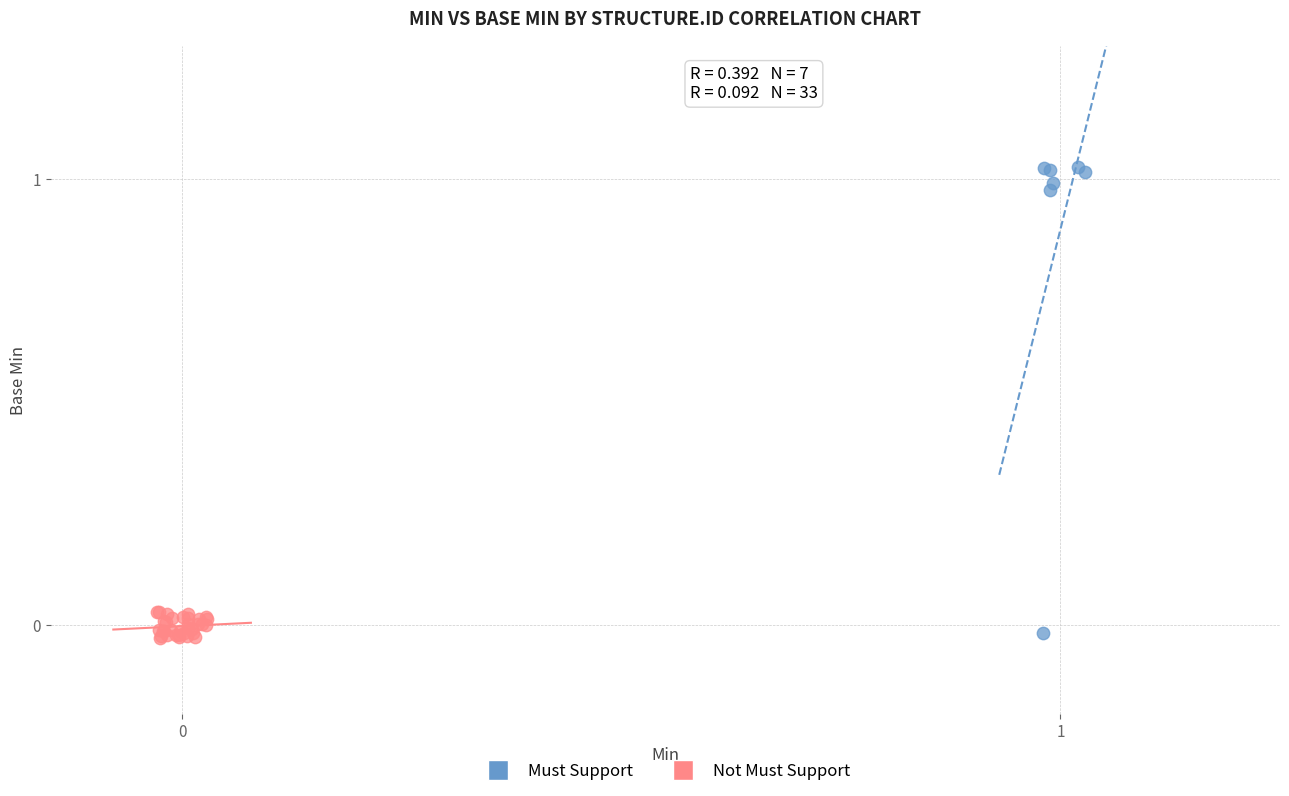

Which series contains the highest Y value?

Must Support